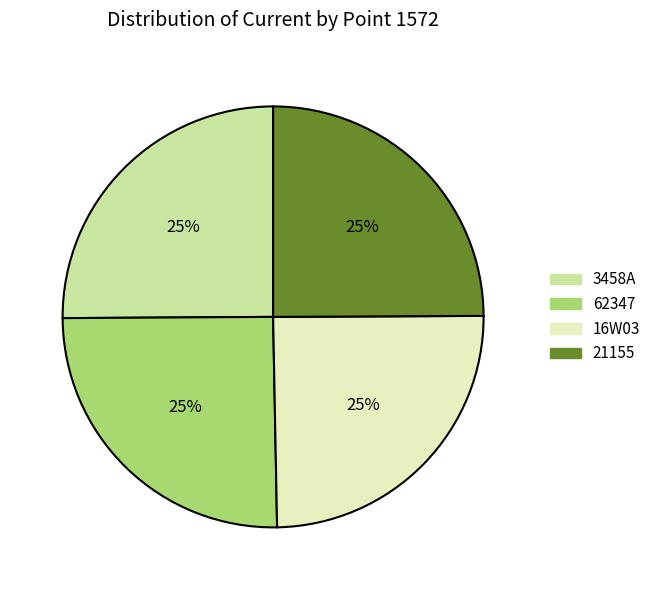

Is there a majority slice in this chart?

No